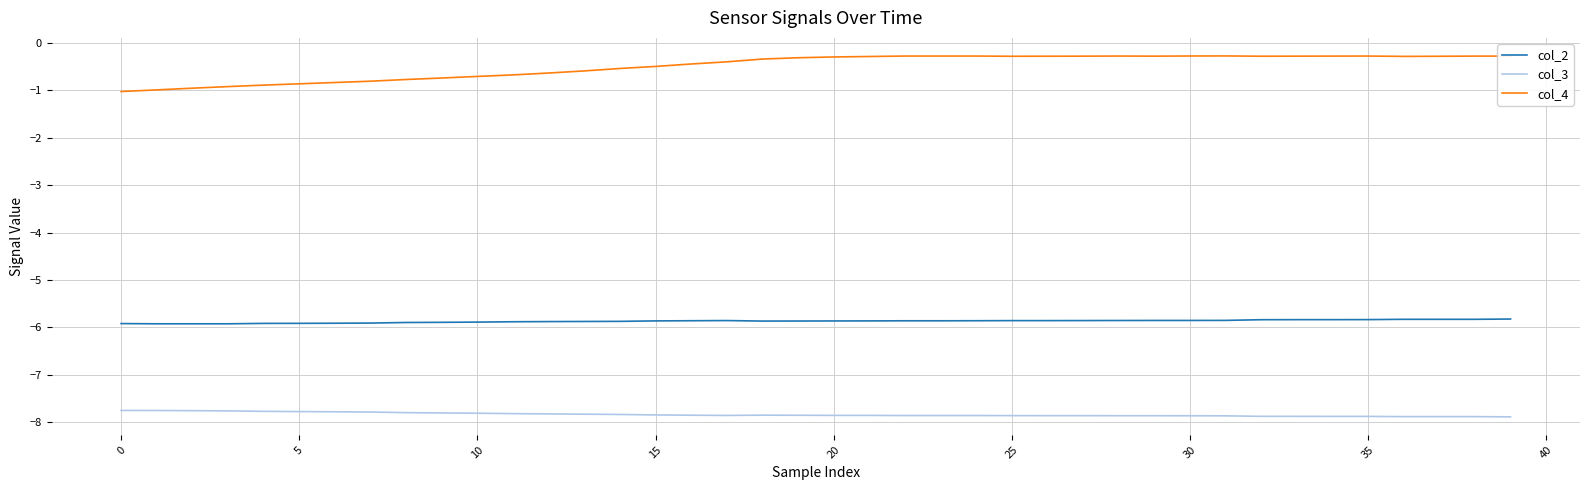

Which series has the widest spread of values?

col_4